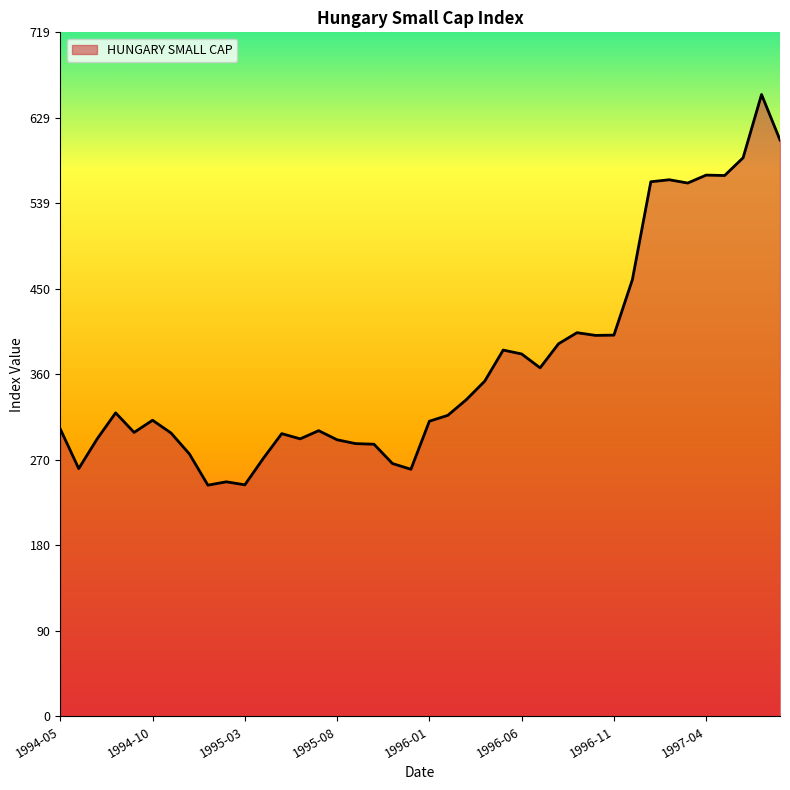

What is the difference between the maximum and minimum values?

410.8